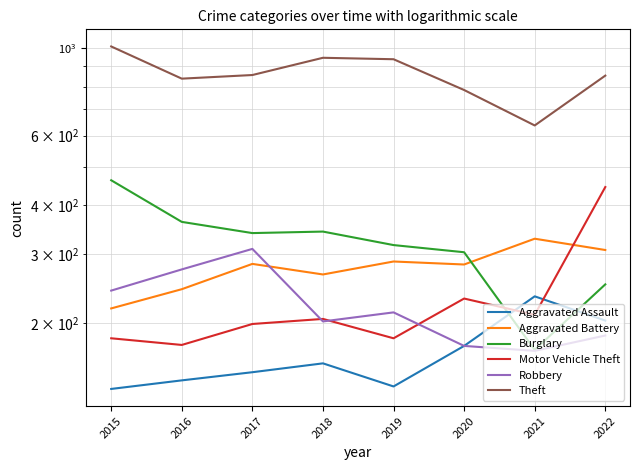

Rank the categories by Aggravated Assault value from highest to lowest.

2021, 2022, 2020, 2018, 2017, 2016, 2019, 2015